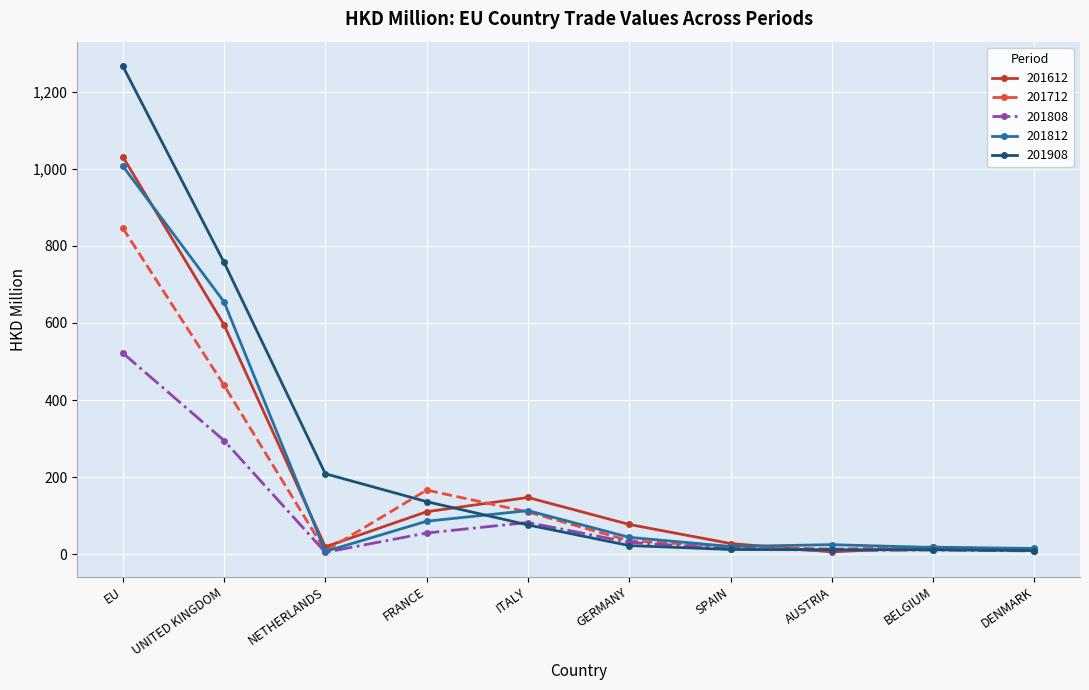

What is the highest value of the 201712 series?

846.7